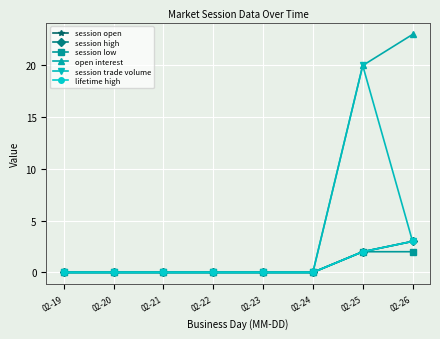

Does the chart have visible grid lines?

Yes